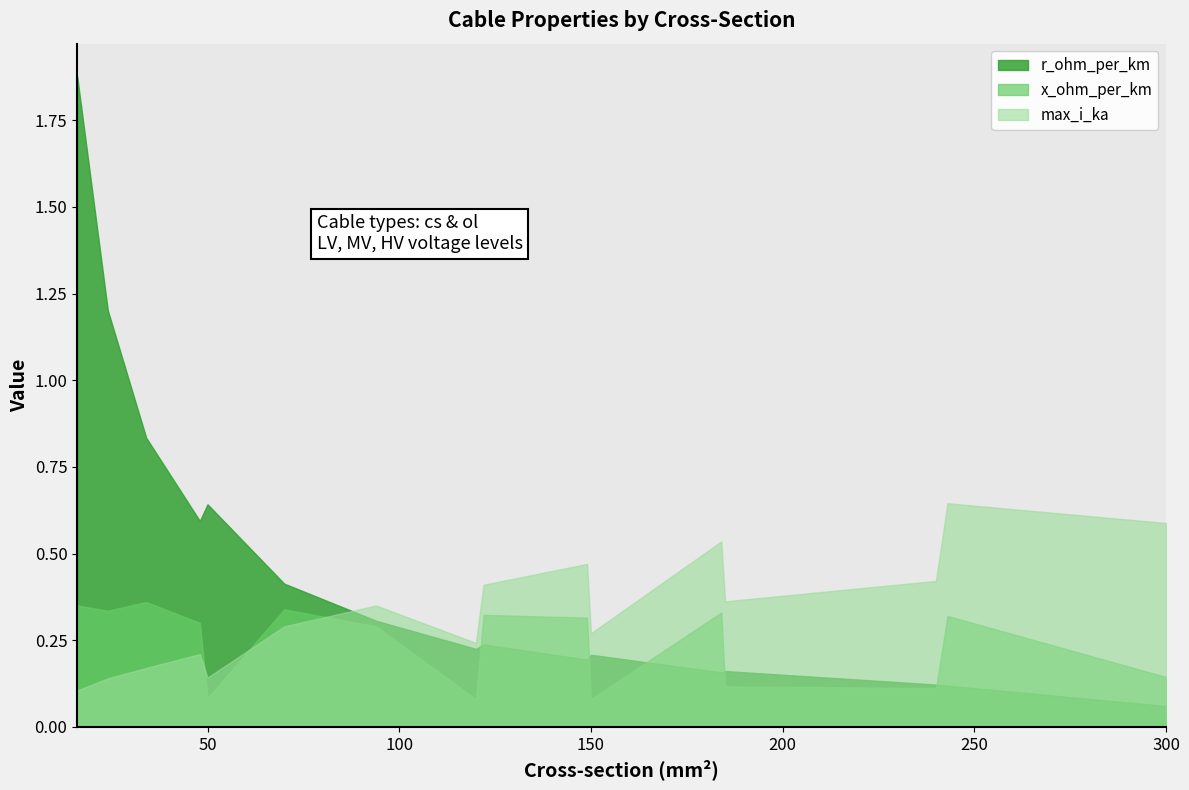

At which label is r_ohm_per_km closest to 0?

300